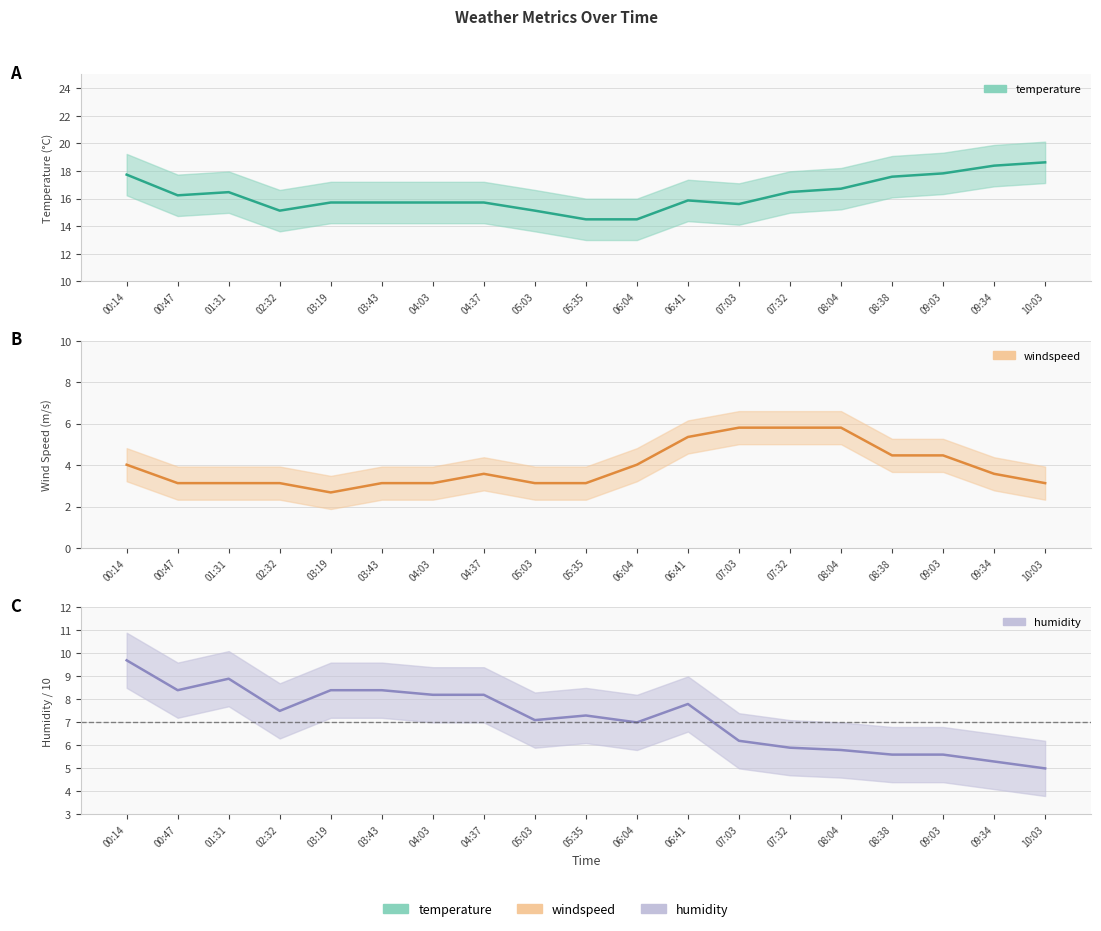

Reading left to right, extract all data points from this chart.

temperature: 17.7	16.2	16.5	15.1	15.7	15.7	15.7	15.7	15.1	14.5	14.5	15.9	15.6	16.5	16.7	17.6	17.8	18.4	18.6
windspeed: 4.0	3.1	3.1	3.1	2.7	3.1	3.1	3.6	3.1	3.1	4.0	5.4	5.8	5.8	5.8	4.5	4.5	3.6	3.1
humidity: 9.7	8.4	8.9	7.5	8.4	8.4	8.2	8.2	7.1	7.3	7.0	7.8	6.2	5.9	5.8	5.6	5.6	5.3	5.0